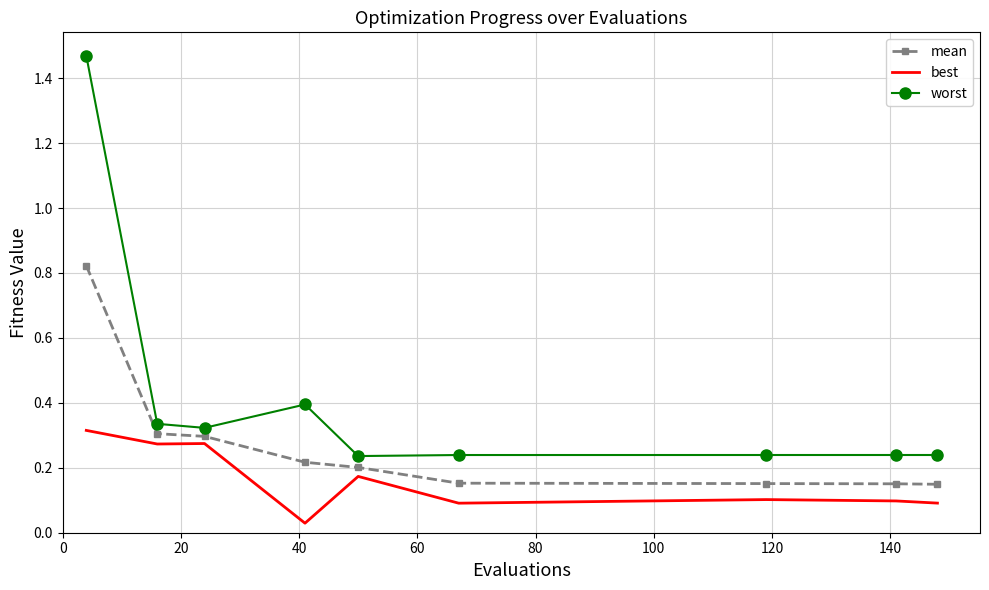

What is the difference between the maximum and minimum values in the worst series?

1.2